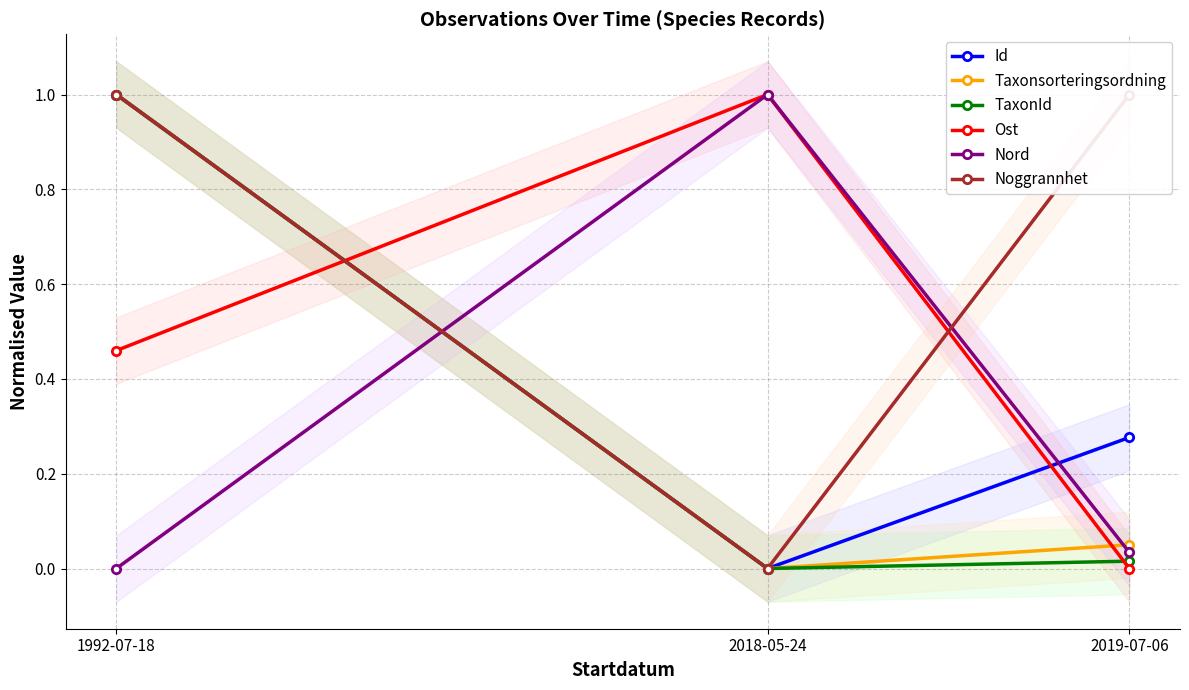

Is it true that Nord equals 0.0 at 1992-07-18?

True